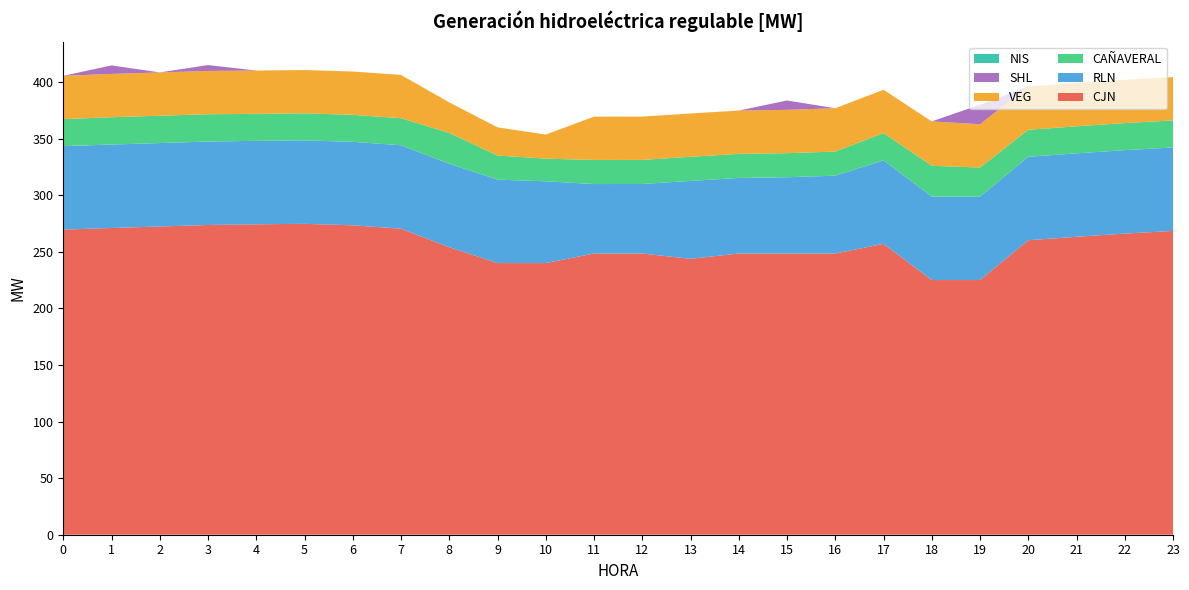

Reading left to right, transcribe all the data shown in this chart.

CJN: 0=269.6	1=271.0	2=272.3	3=273.6	4=274.2	5=274.7	6=273.4	7=270.3	8=254.0	9=240.0	10=240.0	11=248.4	12=248.4	13=243.8	14=248.4	15=248.4	16=248.4	17=257.0	18=225.0	19=225.0	20=260.2	21=263.2	22=266.0	23=268.4
RLN: 0=73.7	1=73.7	2=73.7	3=73.7	4=73.7	5=73.7	6=73.7	7=73.7	8=73.7	9=73.7	10=72.2	11=61.4	12=61.4	13=68.8	14=66.8	15=67.4	16=68.8	17=73.7	18=73.7	19=73.7	20=73.7	21=73.7	22=73.7	23=73.7
CAÑAVERAL: 0=23.9	1=24.1	2=24.1	3=24.1	4=23.9	5=23.9	6=23.9	7=23.9	8=27.3	9=21.3	10=20.0	11=21.3	12=21.3	13=21.3	14=21.3	15=21.3	16=21.3	17=24.1	18=27.3	19=25.6	20=23.9	21=23.9	22=23.9	23=23.9
VEG: 0=38.3	1=38.3	2=38.3	3=38.3	4=38.3	5=38.3	6=38.3	7=38.3	8=27.0	9=24.9	10=21.3	11=38.3	12=38.3	13=38.3	14=38.3	15=38.3	16=38.3	17=38.3	18=39.2	19=38.3	20=38.3	21=38.3	22=38.3	23=38.3
SHL: 0=0.0	1=7.5	2=0.0	3=5.2	4=0.0	5=0.0	6=0.0	7=0.0	8=0.0	9=0.0	10=0.0	11=0.0	12=0.0	13=0.0	14=0.0	15=8.3	16=0.0	17=0.0	18=0.0	19=17.2	20=0.0	21=0.0	22=0.0	23=0.0
NIS: 0=0.0	1=0.0	2=0.0	3=0.0	4=0.0	5=0.0	6=0.0	7=0.0	8=0.0	9=0.0	10=0.0	11=0.0	12=0.0	13=0.0	14=0.0	15=0.0	16=0.0	17=0.0	18=0.0	19=0.0	20=0.0	21=0.0	22=0.0	23=0.0